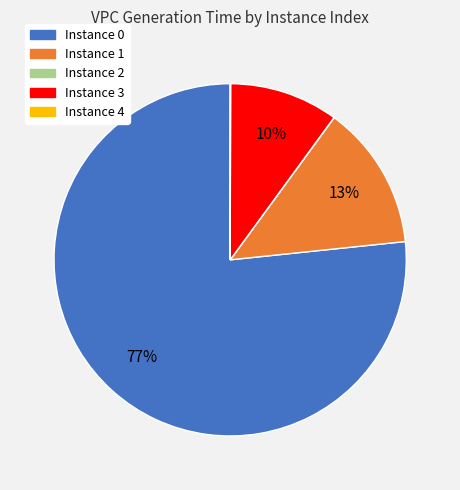

Does any single category account for the majority?

Yes